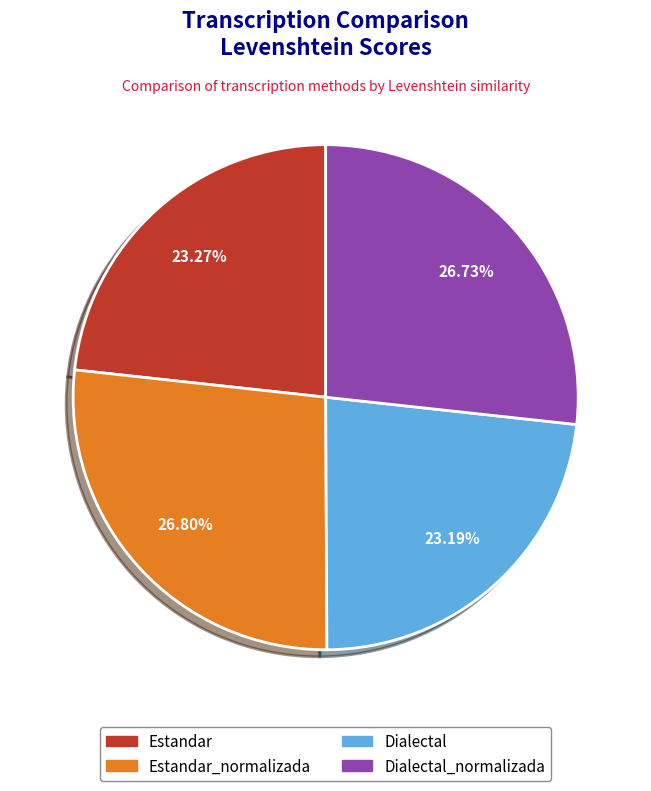

What percentage is NOT represented by Estandar?

76.7%